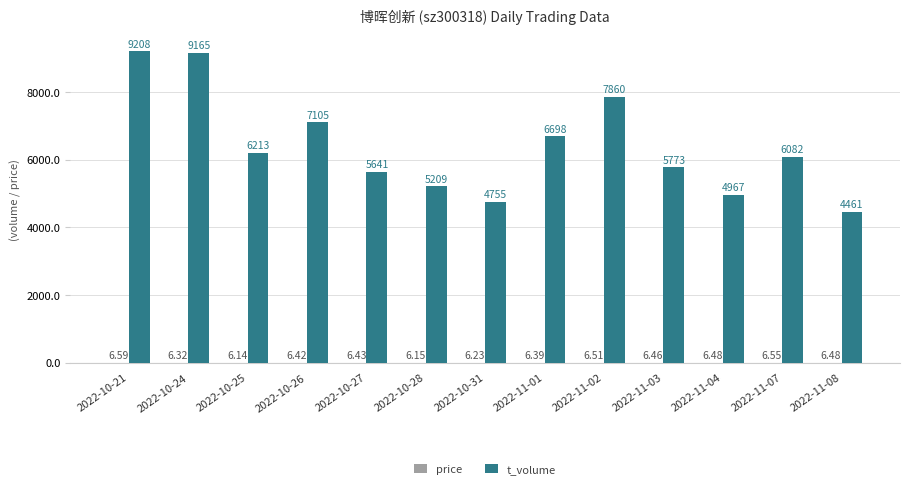

At which category is the sum across all series the highest?

2022-10-21